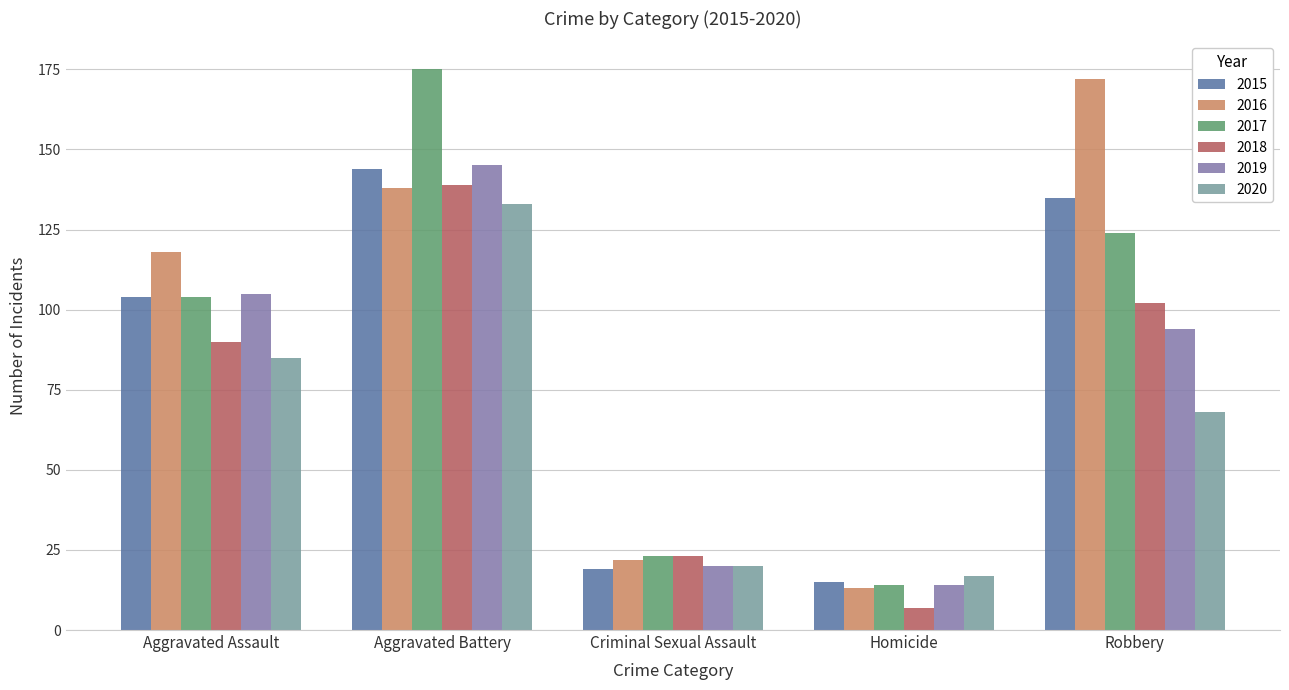

How many values in the 2020 series are below 68?

2